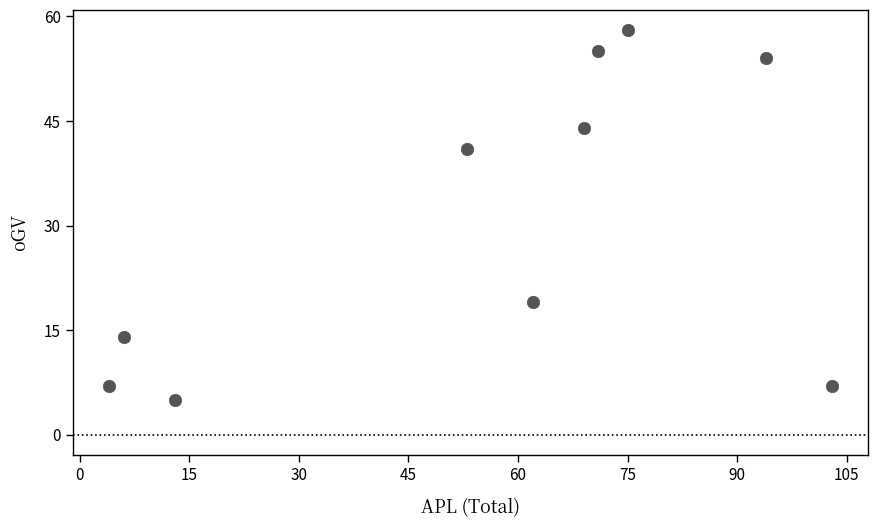

What is the average Y value?

30